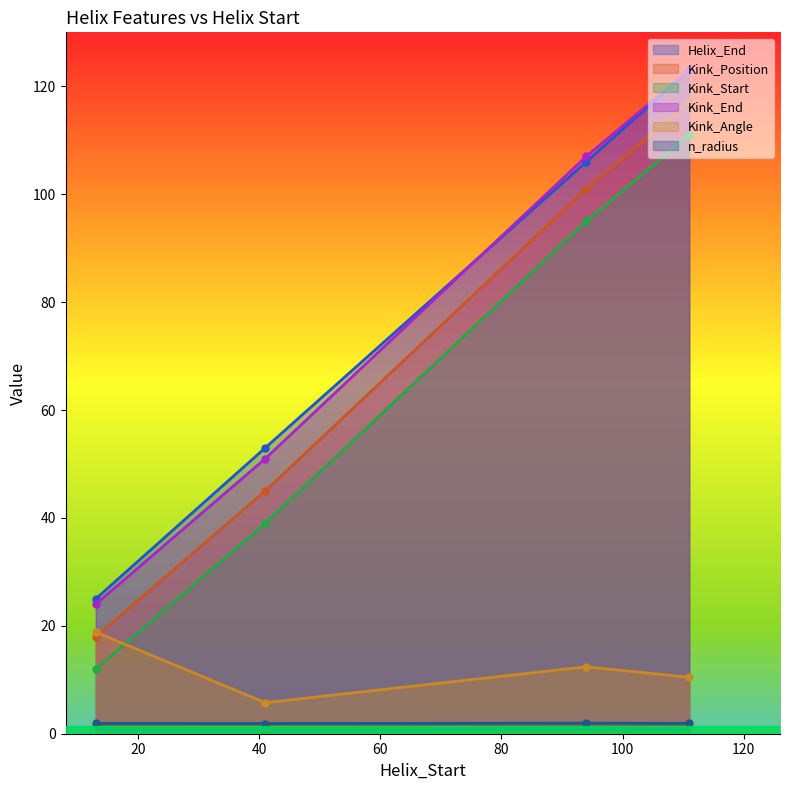

What are all the series names shown in the legend?

Helix_End, Kink_Position, Kink_Start, Kink_End, Kink_Angle, n_radius